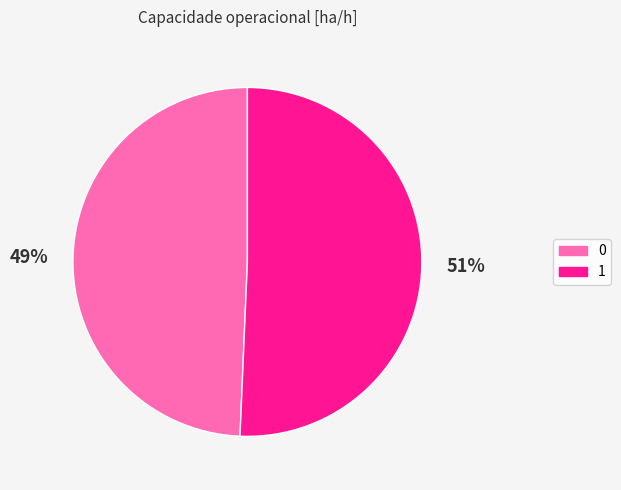

What is the ratio of the value at 0 to the value at 1?

1.0